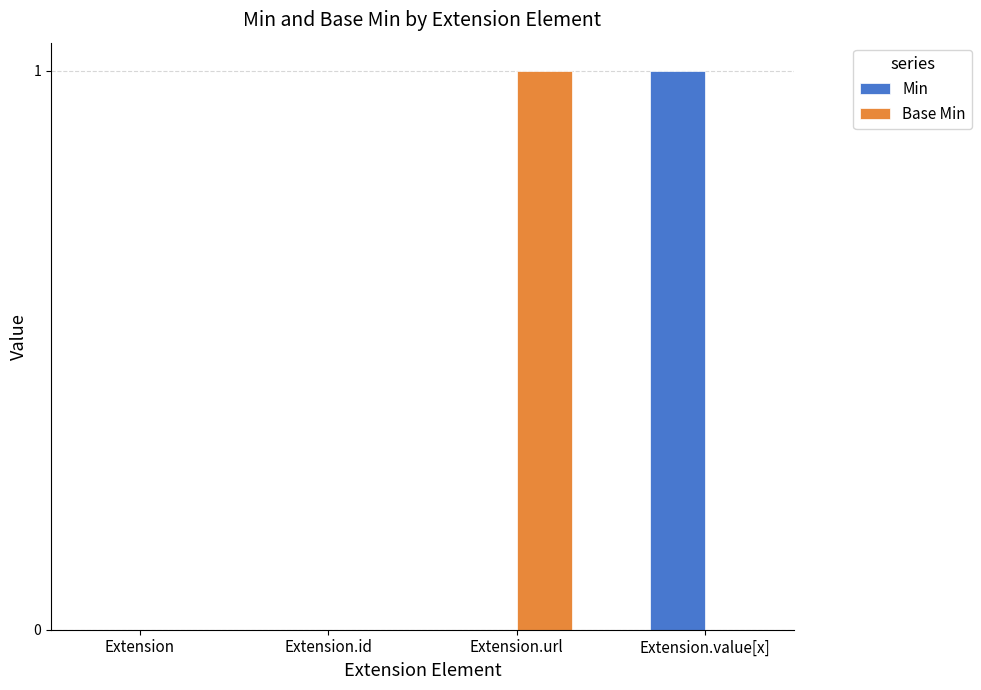

Count the number of data series in this chart.

2